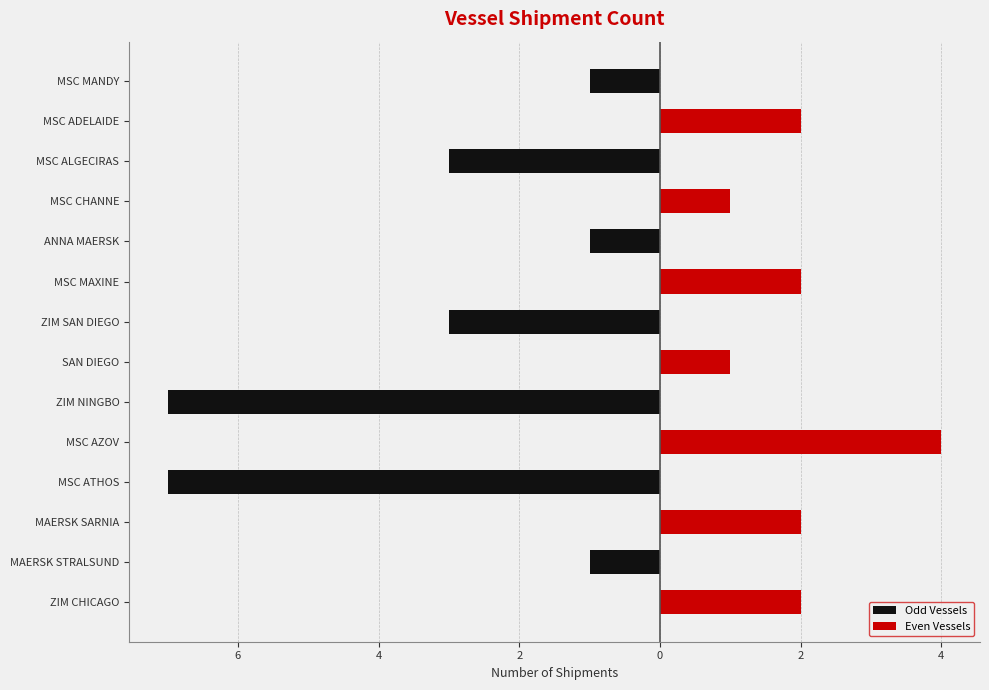

What is the difference between the maximum and second lowest values in the Odd Vessels series?

7